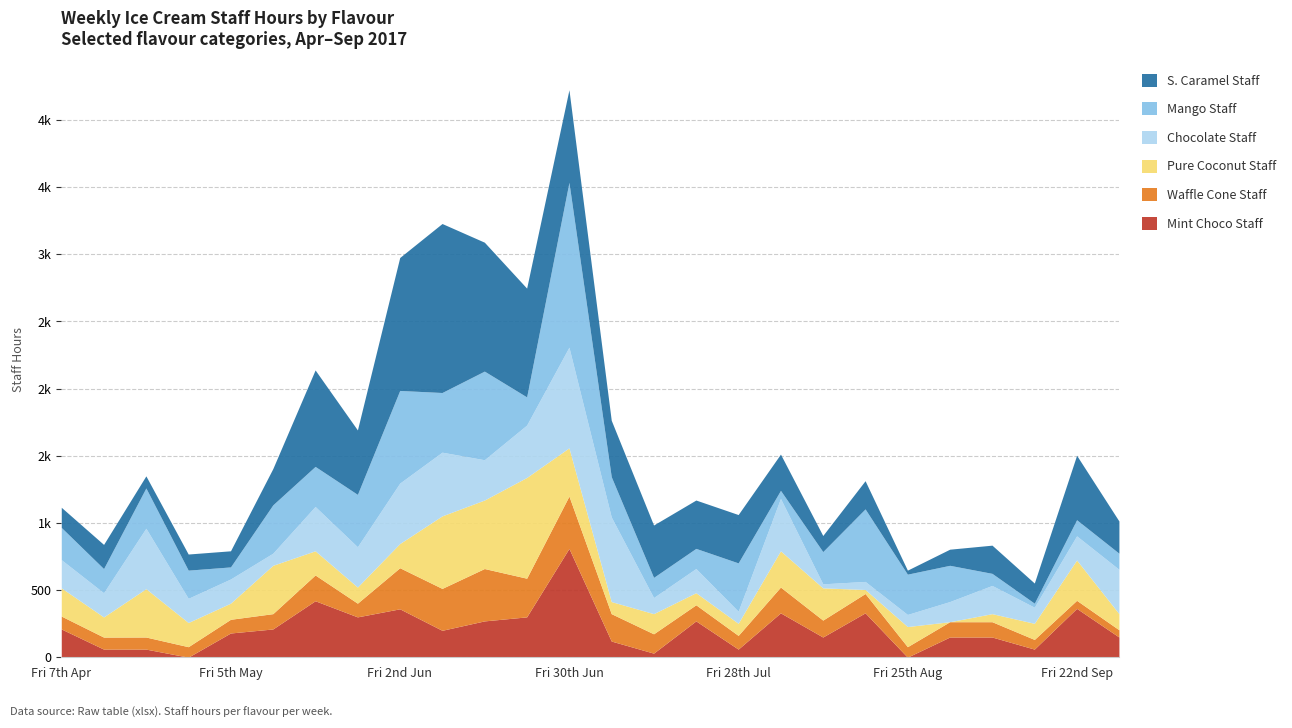

How many interior local valleys does the S. Caramel Staff series have?

5